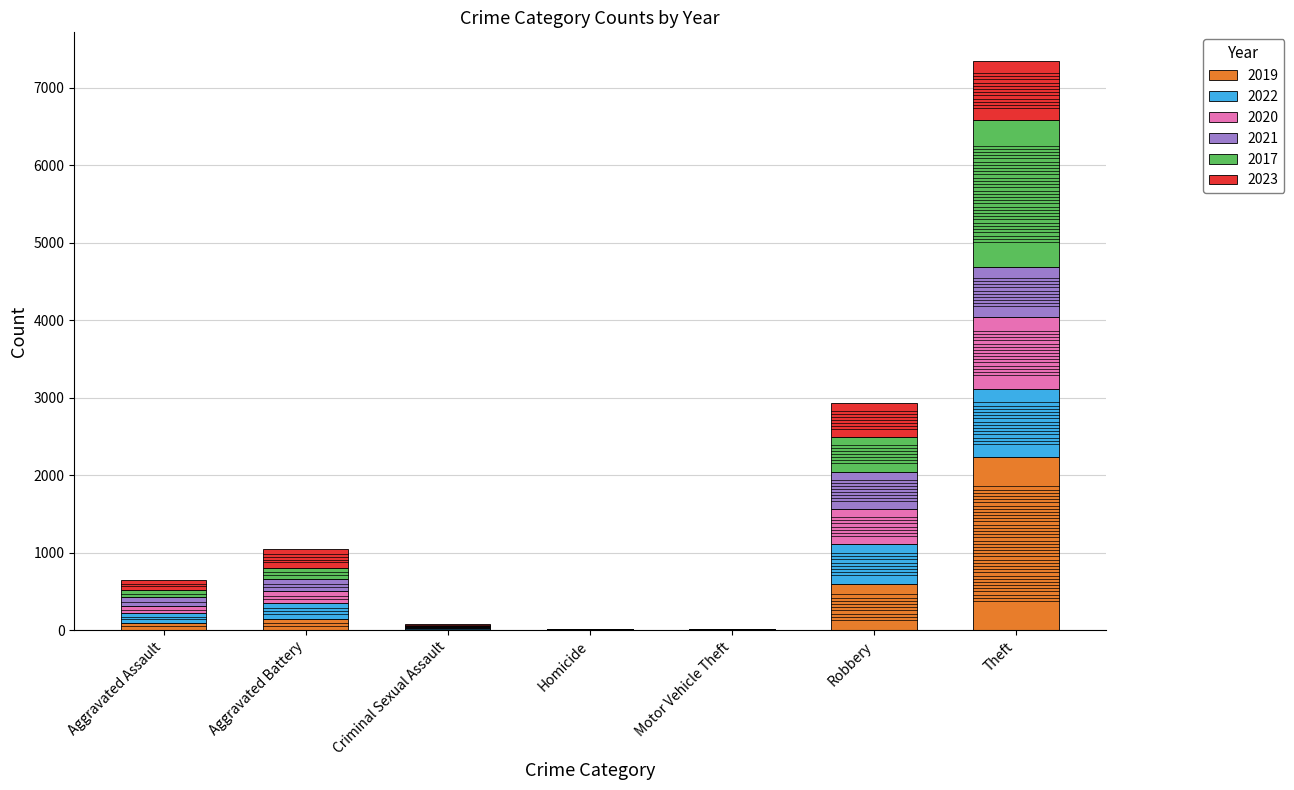

Where is 2019 nearest to the value 1115?

Robbery